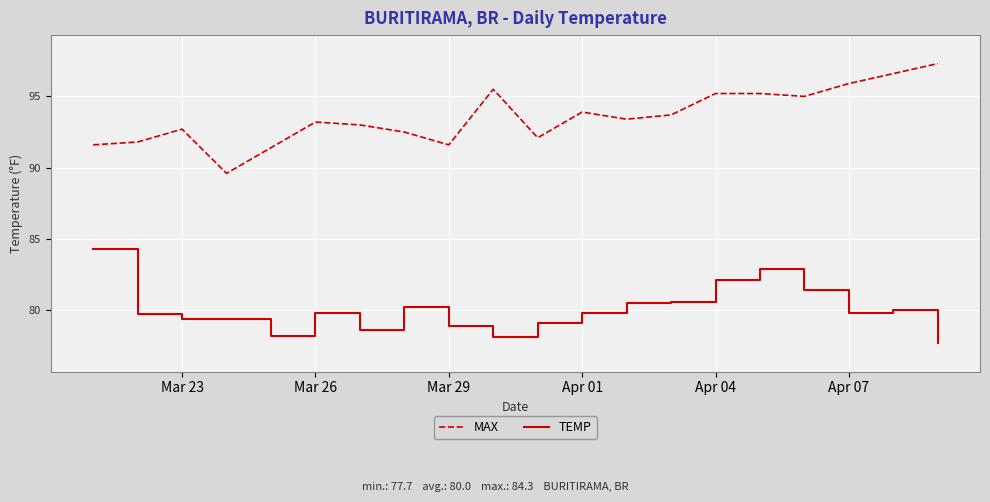

Reading left to right, list all the values displayed in this chart.

MAX: 91.6	91.8	92.7	89.6	91.4	93.2	93.0	92.5	91.6	95.5	92.1	93.9	93.4	93.7	95.2	95.2	95.0	95.9	96.6	97.3
TEMP: 84.3	79.7	79.4	79.4	78.2	79.8	78.6	80.2	78.9	78.1	79.1	79.8	80.5	80.6	82.1	82.9	81.4	79.8	80.0	77.7